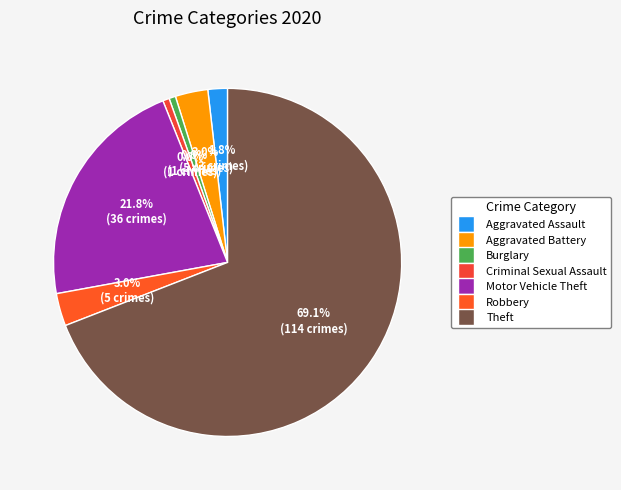

How many slices are in this pie chart?

7